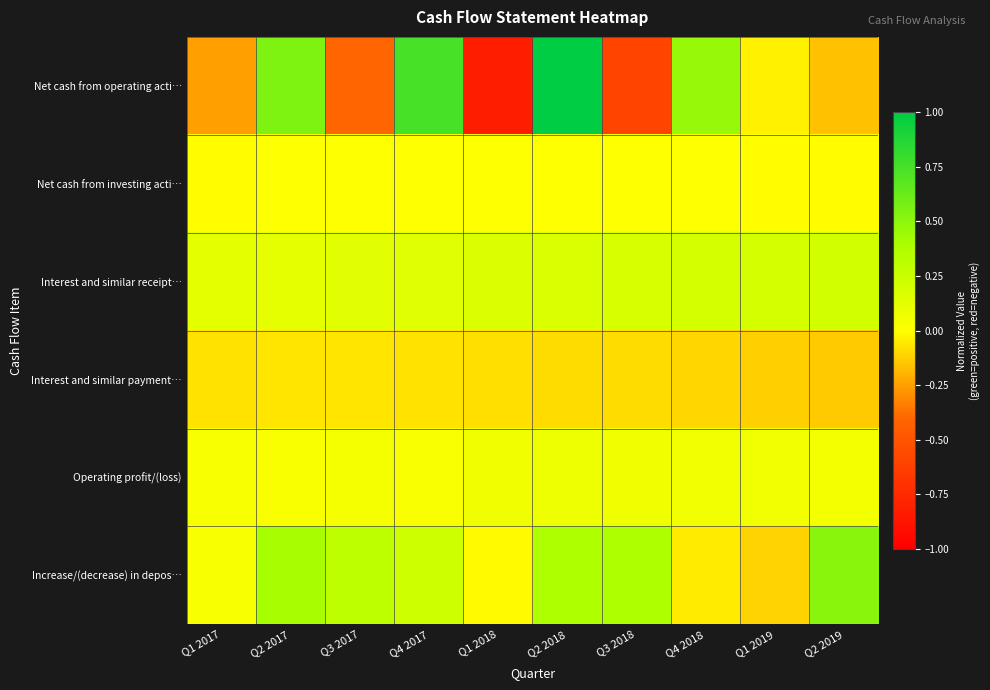

How many series are shown in this chart?

6